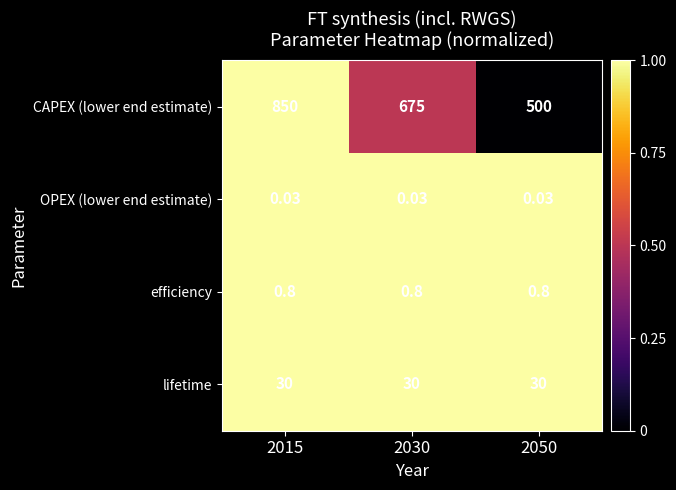

Which series has the largest total across all categories?

CAPEX (lower end estimate)